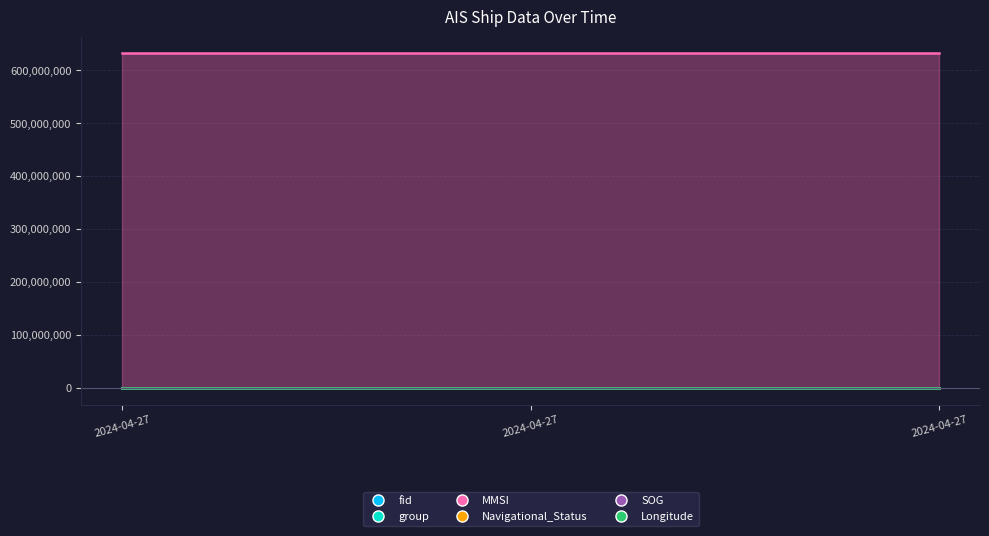

The value of group at 2024-04-27 20:08:50 (5504) is 5922.6. True or false?

False